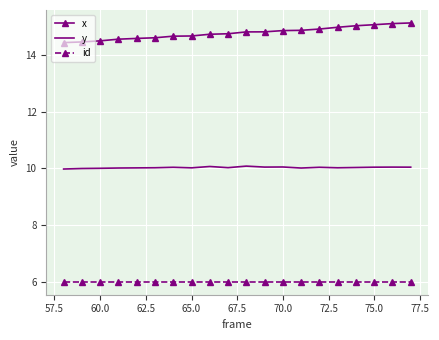

At how many categories does at least one series exceed 11?

20